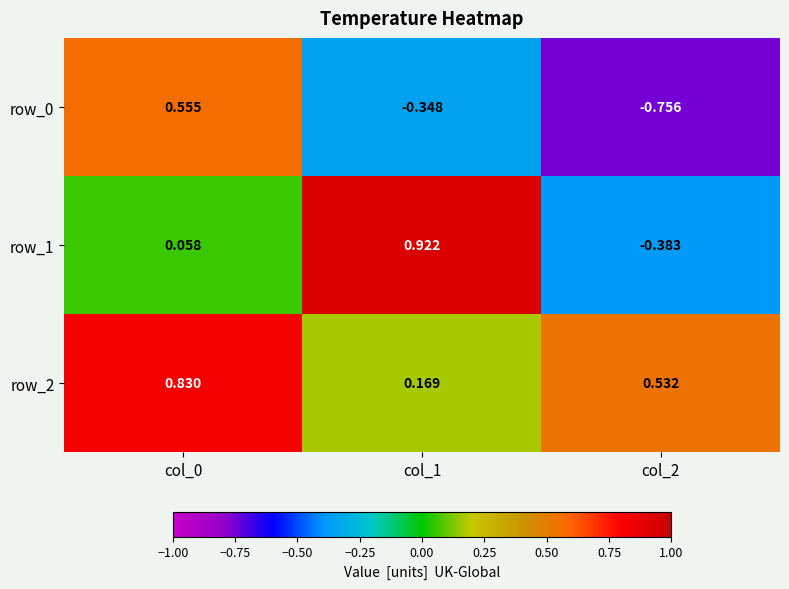

Rank the series at col_2 from highest to lowest value.

row_2, row_1, row_0